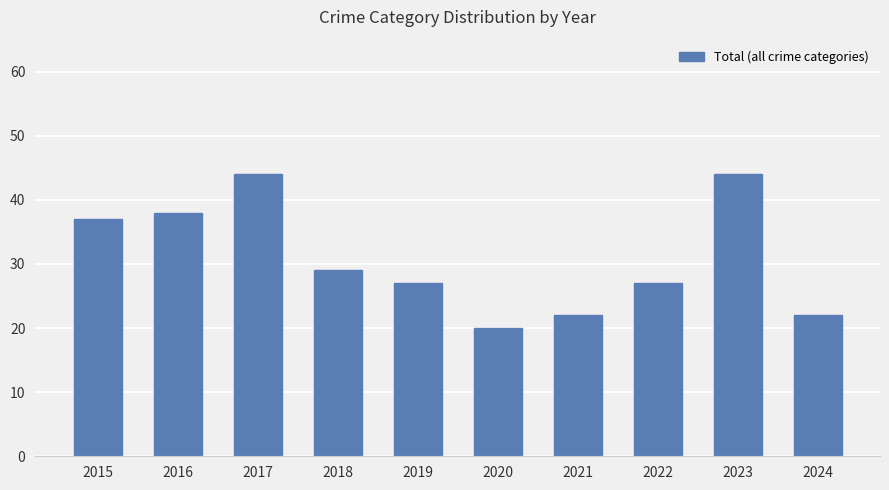

Which has a higher value, 2015 or 2021?

2015